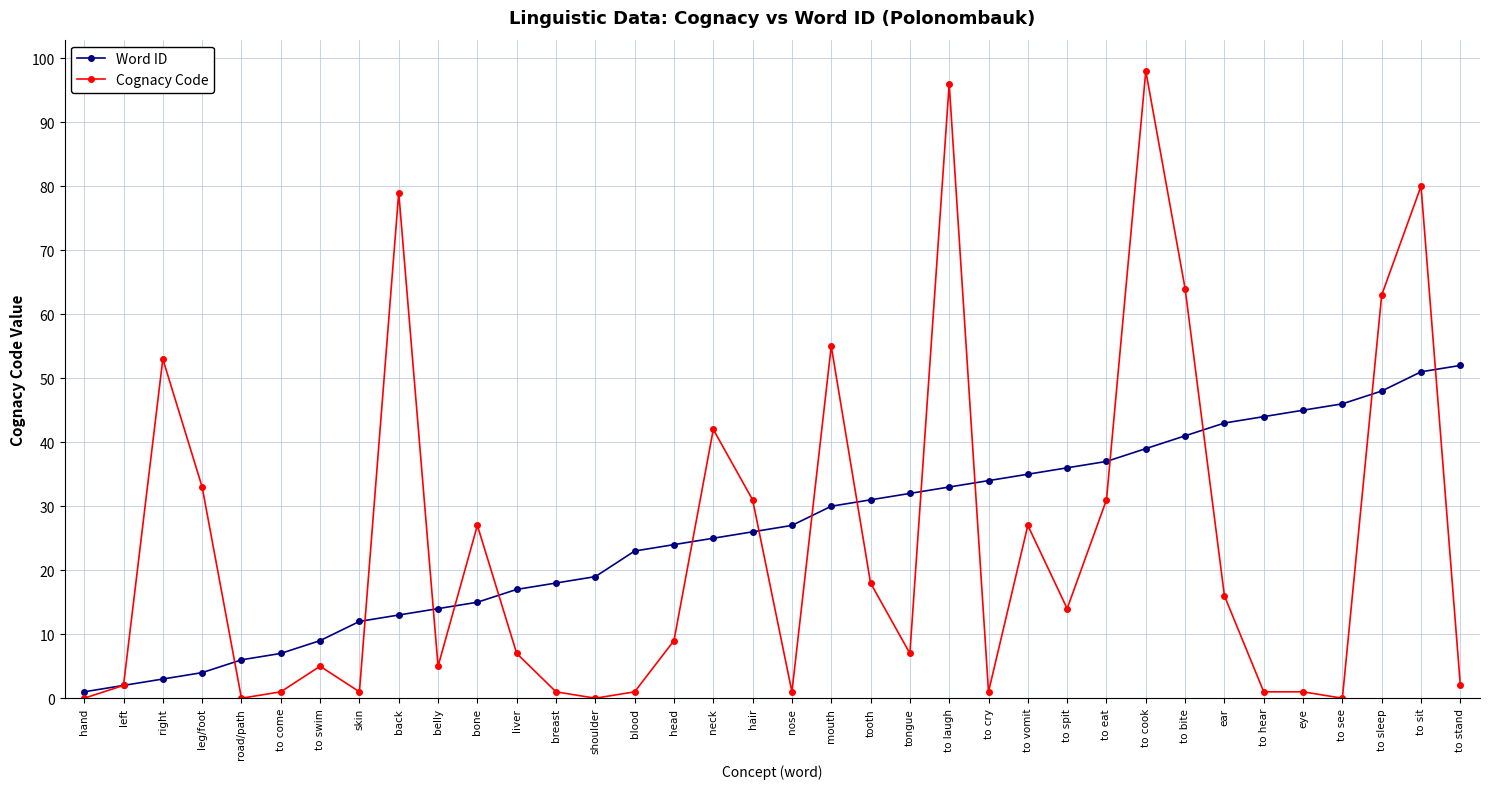

What value does the Cognacy Code series have at to vomit, to the nearest 5?

25